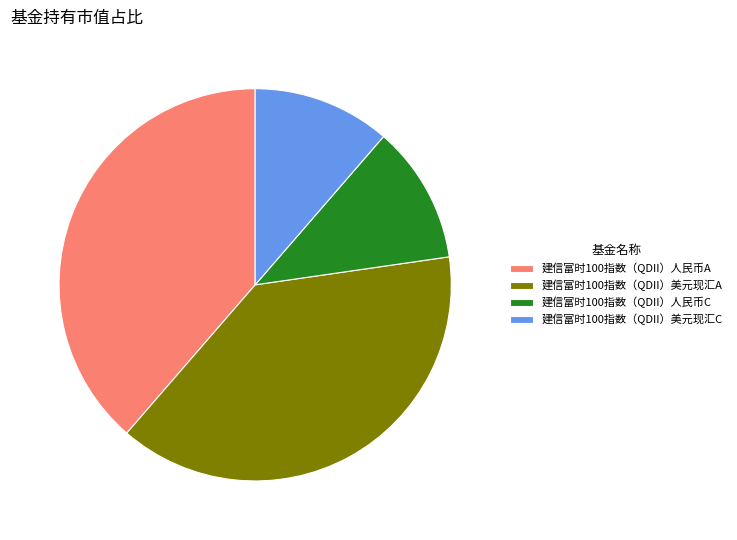

Do 建信富时100指数（QDII）美元现汇A and 建信富时100指数（QDII）人民币A together represent more than half of the pie?

Yes